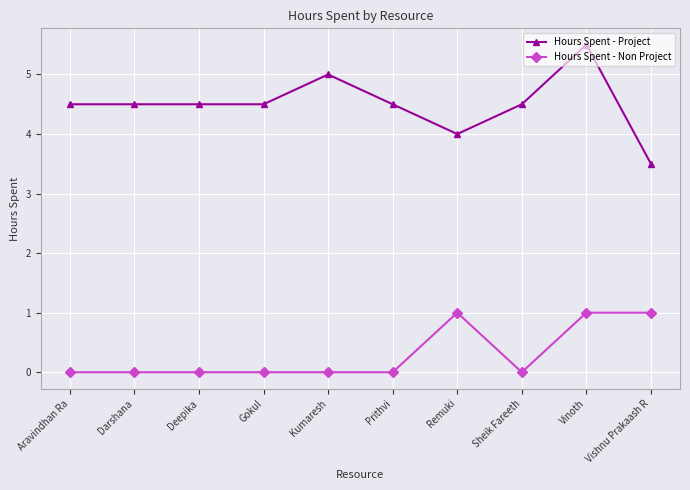

Rank the series by their maximum value, from lowest to highest.

Hours Spent - Non Project, Hours Spent - Project